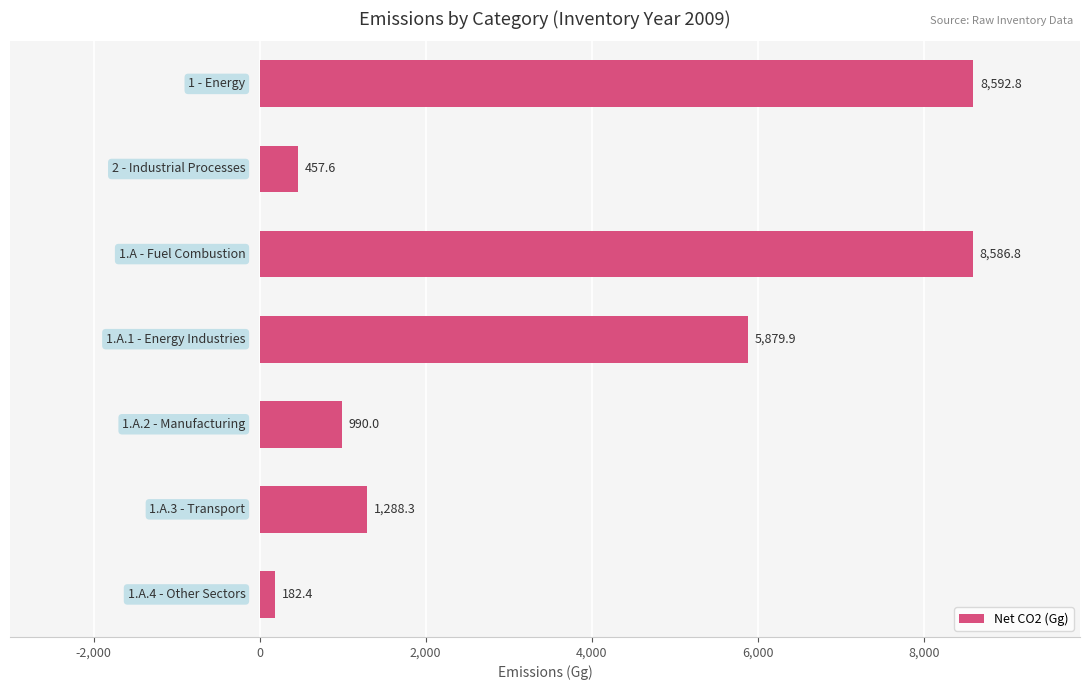

What is the sum of all values?

25977.8